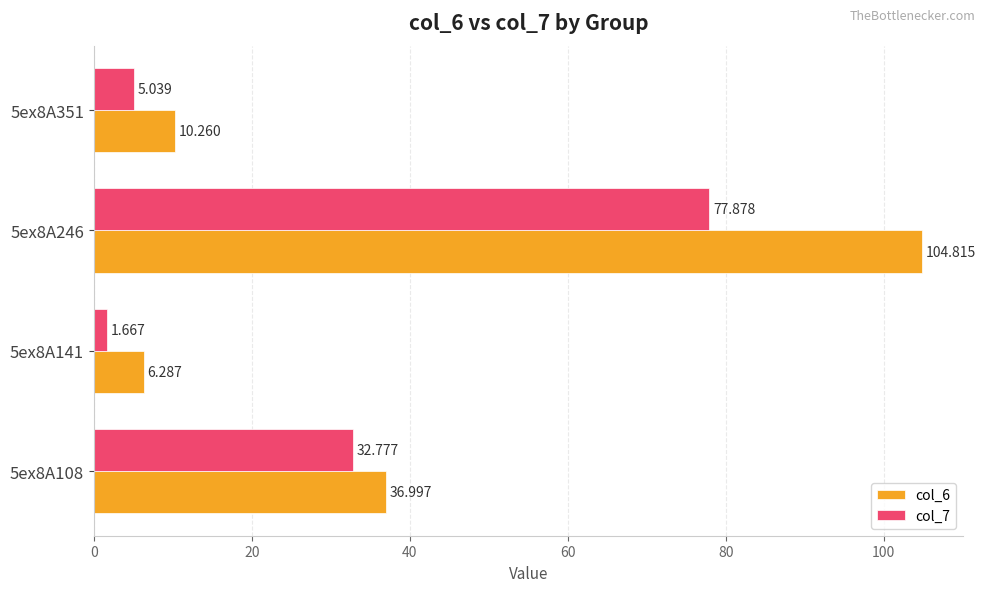

At how many categories does at least one series exceed 31?

2